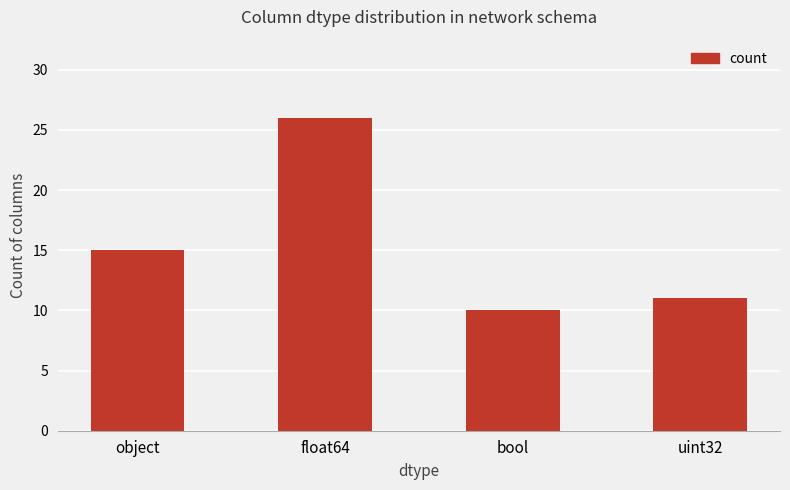

What is the average value?

16